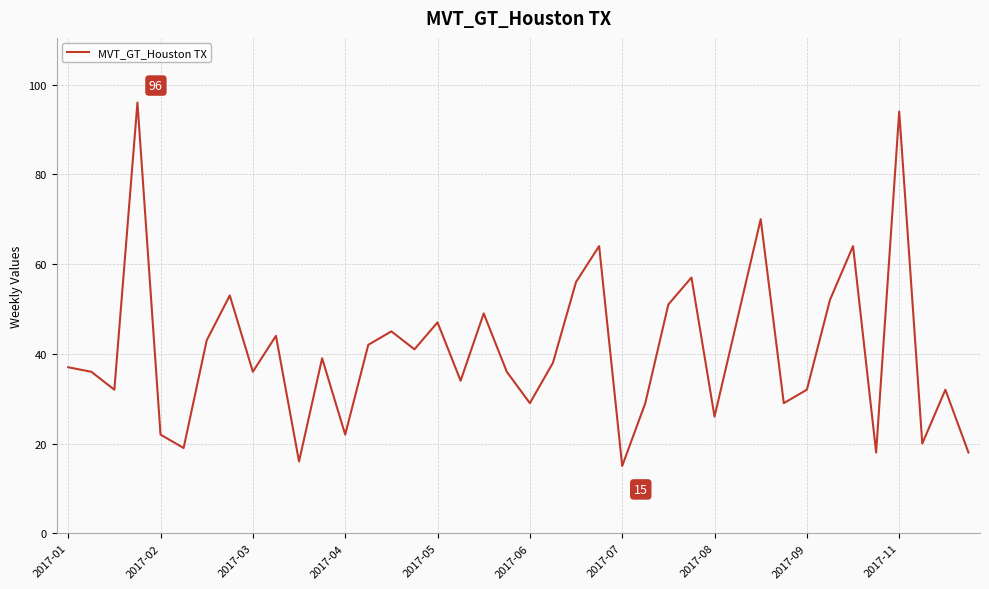

Count the number of data series in this chart.

1